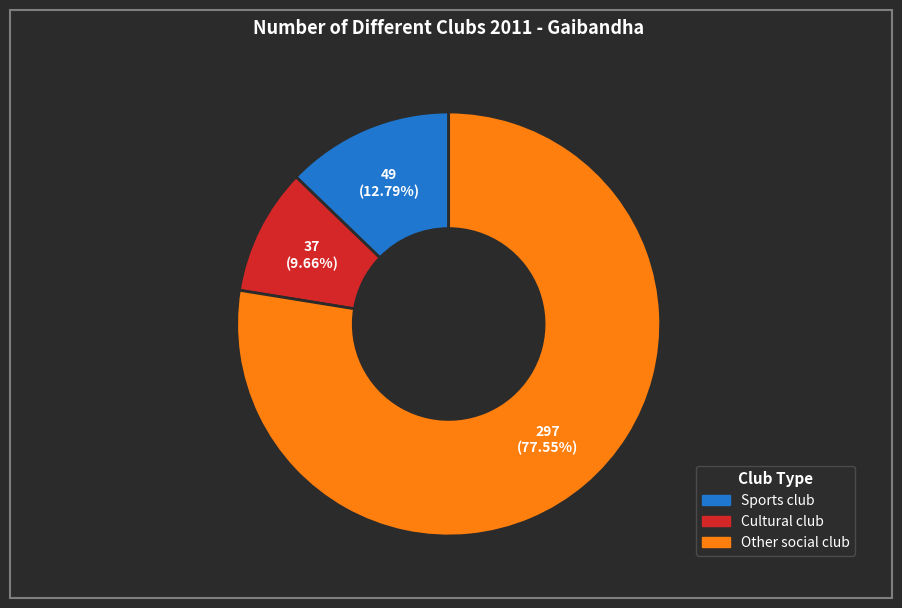

To the nearest percent, what is the difference between the Sports club and Other social club slice percentages?

65%